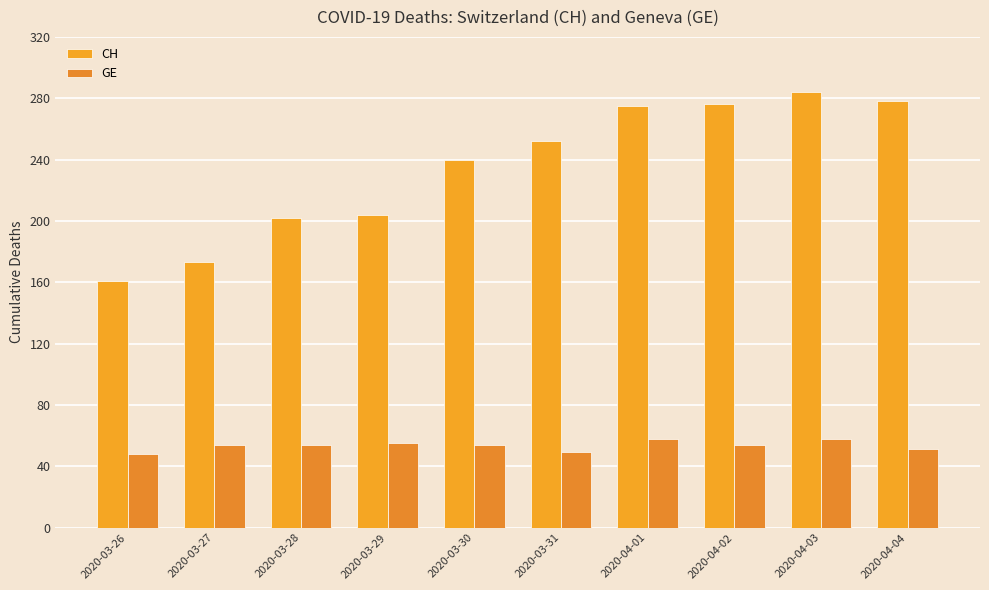

The value of GE at 2020-04-04 is 51. True or false?

True